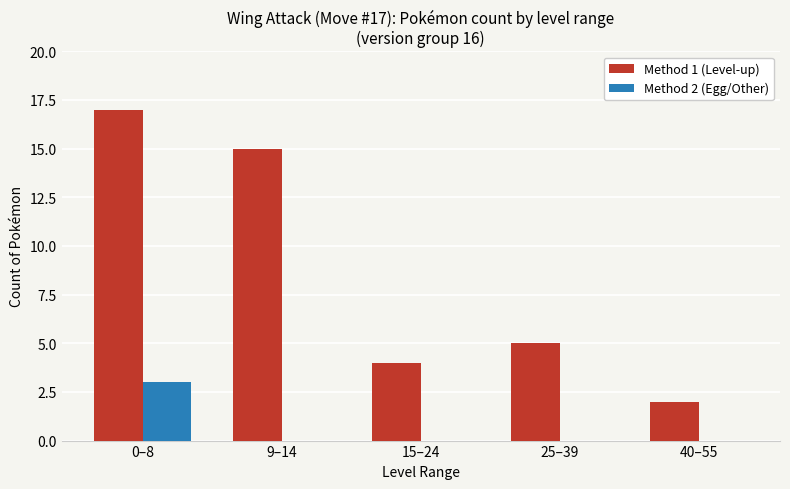

At which label is Method 1 (Level-up) closest to 9?

25–39